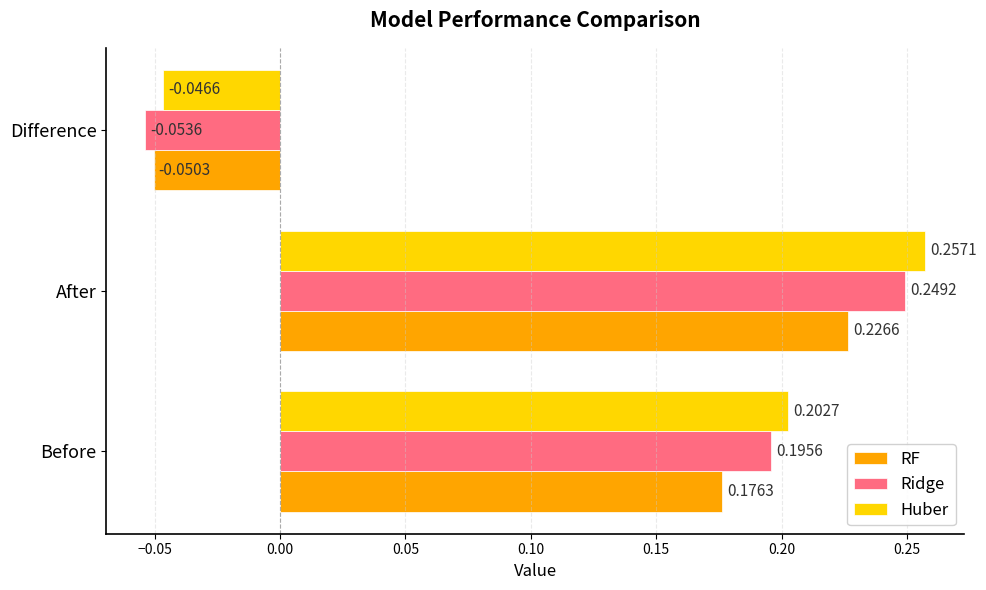

At which label is Ridge closest to 0?

Difference